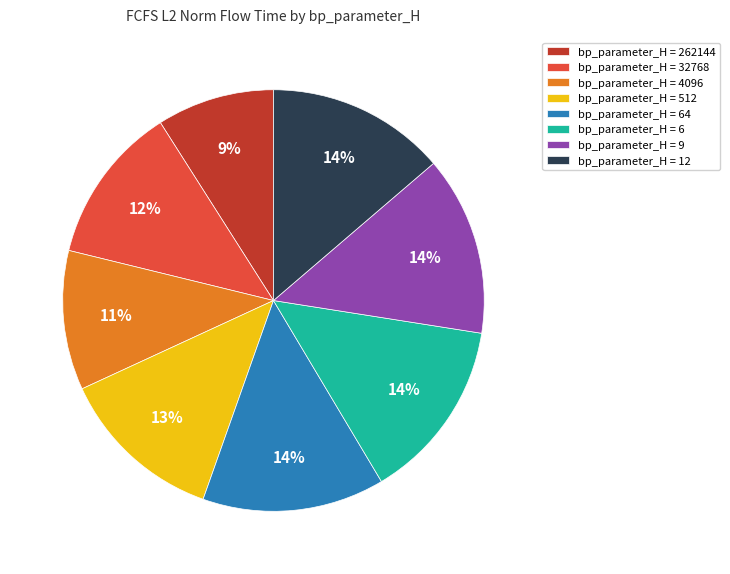

To the nearest percent, what portion does bp_parameter_H = 512 represent?

13%